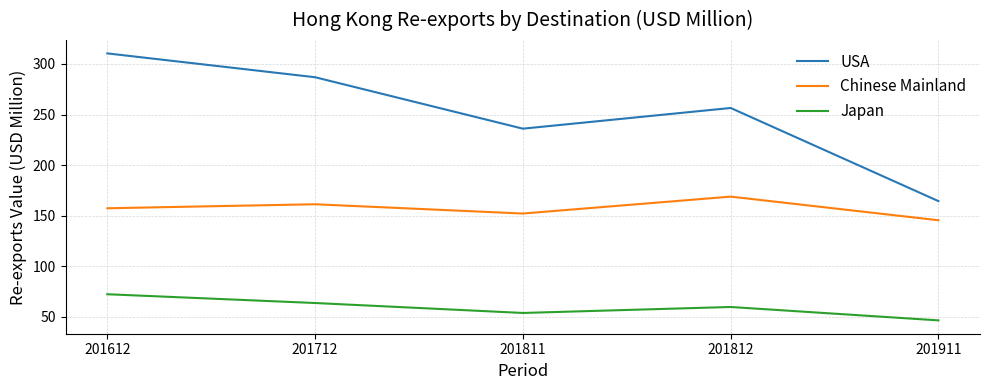

Does the chart have visible grid lines?

Yes